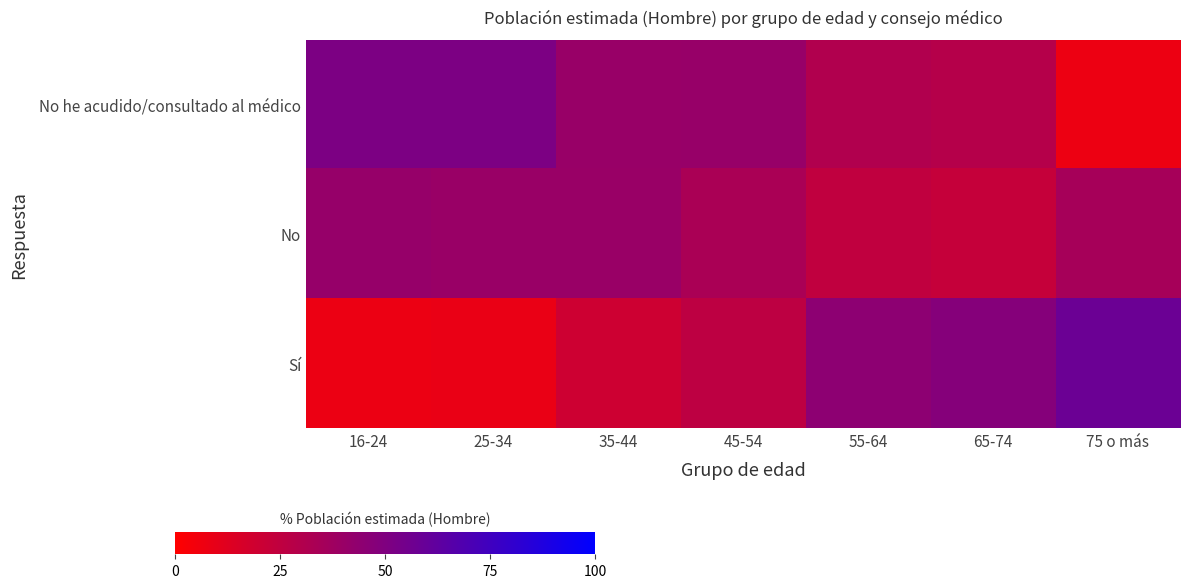

At which category is the sum across all series the highest?

16-24